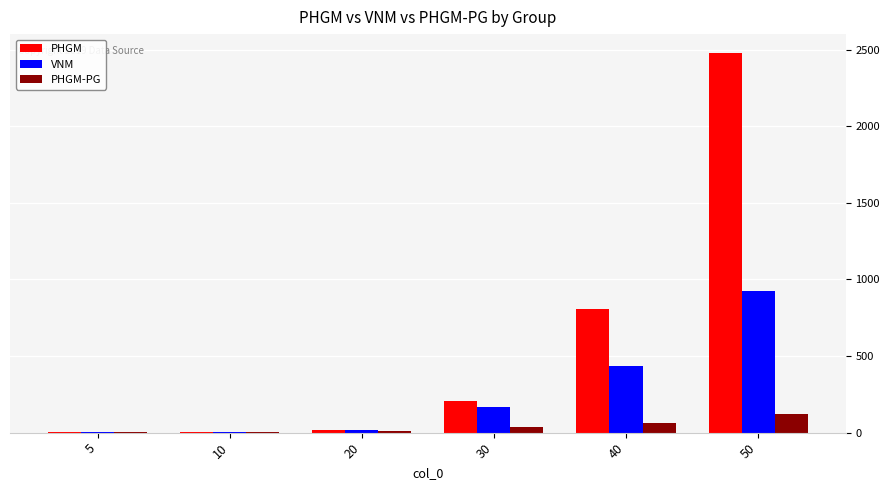

The value of VNM at 40 is 220.0. True or false?

False